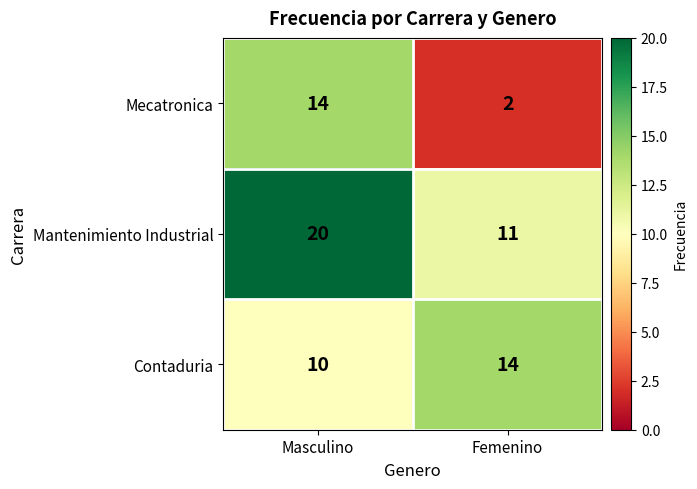

Count the number of categories in the chart.

2